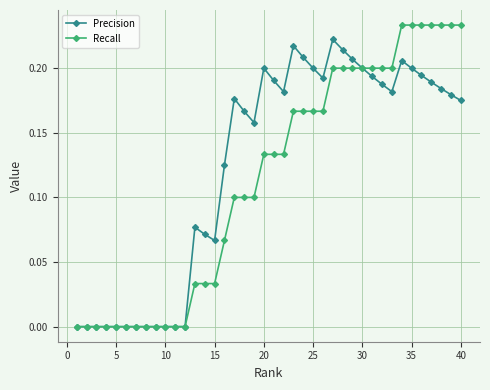

True or false: Precision has more than 0 interior local peaks.

True